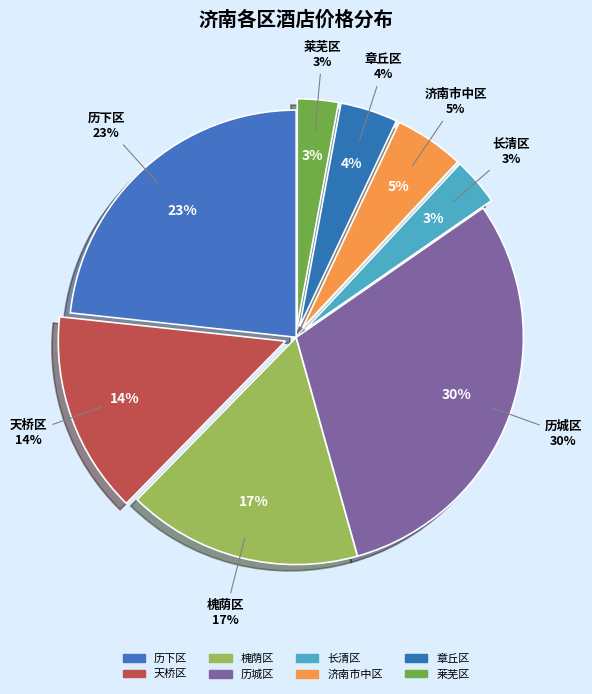

How many slices are in this pie chart?

8